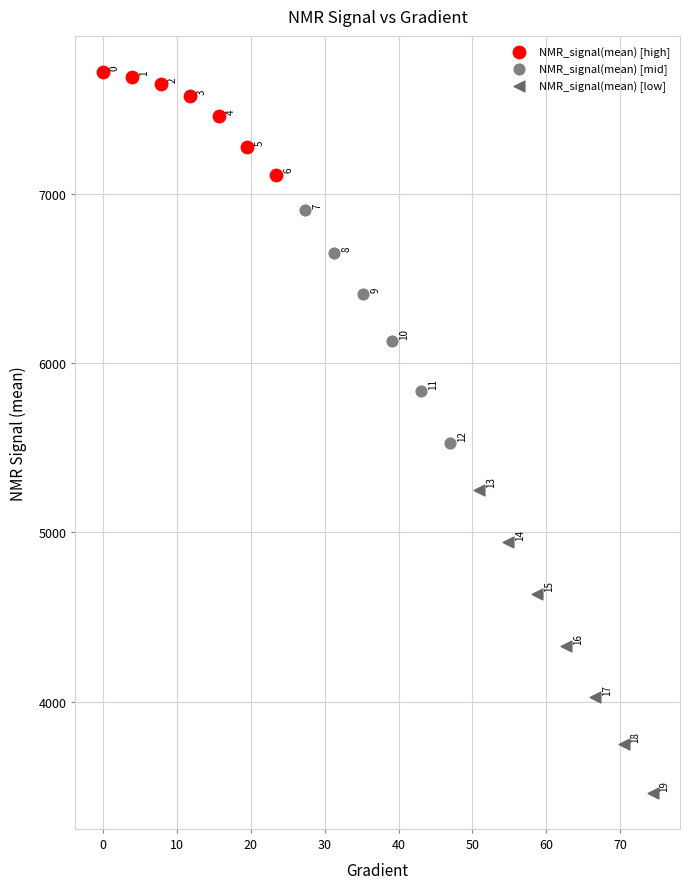

Which series has the largest Y range (max minus min)?

NMR_signal(mean) [low]